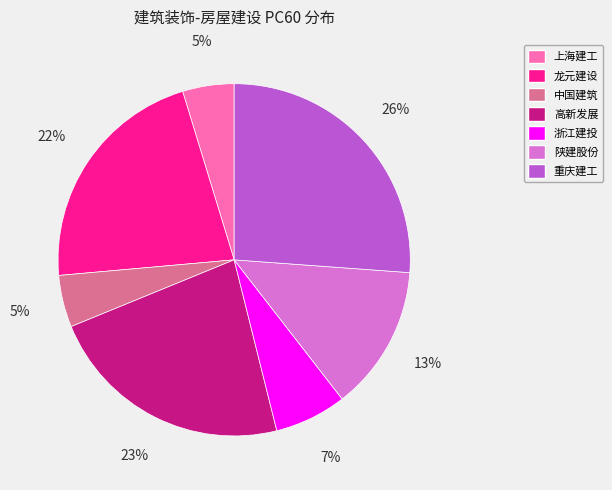

What is the largest slice in the pie chart?

重庆建工